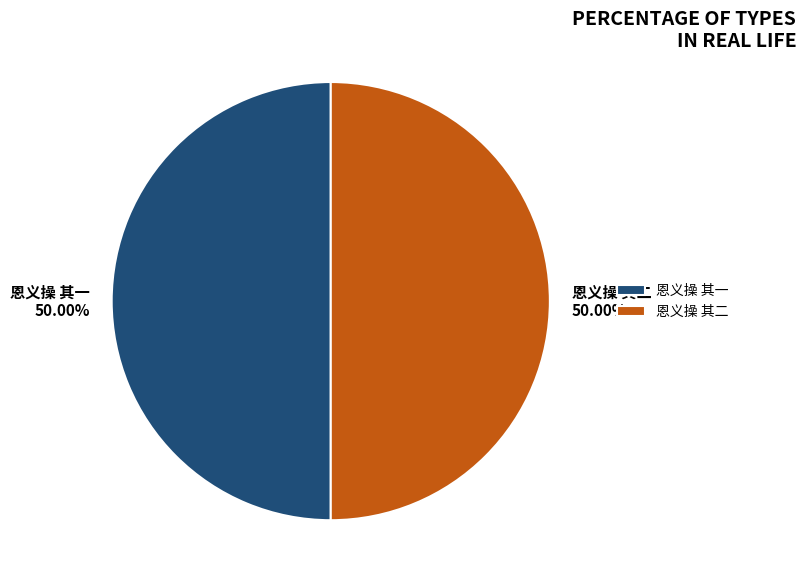

What portion of the pie excludes 恩义操 其一?

50.0%